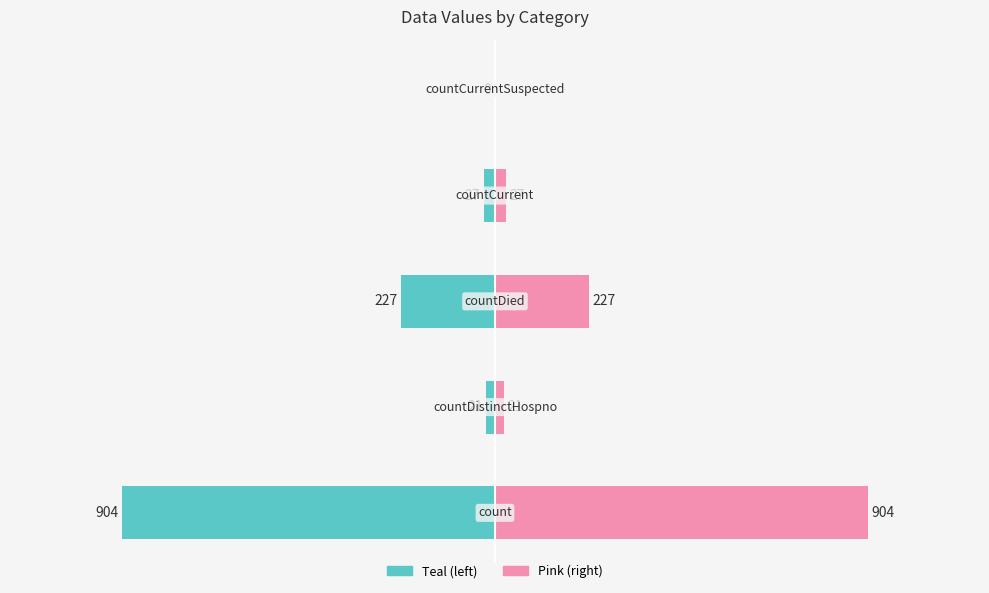

At how many categories does at least one series exceed -387?

5